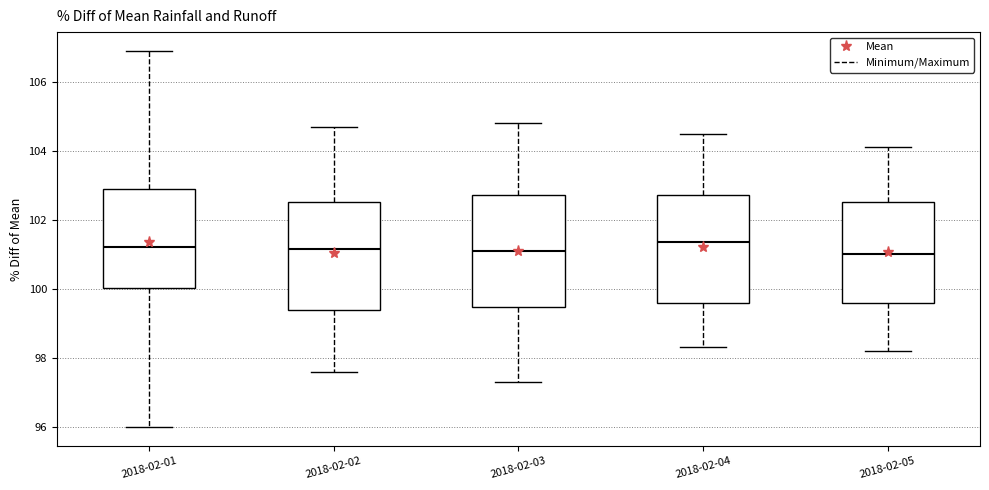

Reading left to right, read every box against the y-axis: the position of its median line, the range the box covers, and the ends of its whiskers. The values are not printed on the chart, so give them approximately, as read against the axis.

2018-02-01: median 101.2, box 100.0 to 103.0, whiskers 96.0 to 107.0
2018-02-02: median 101.2, box 99.4 to 102.6, whiskers 97.6 to 104.8
2018-02-03: median 101.2, box 99.4 to 102.8, whiskers 97.4 to 104.8
2018-02-04: median 101.4, box 99.6 to 102.8, whiskers 98.4 to 104.6
2018-02-05: median 101.0, box 99.6 to 102.6, whiskers 98.2 to 104.2